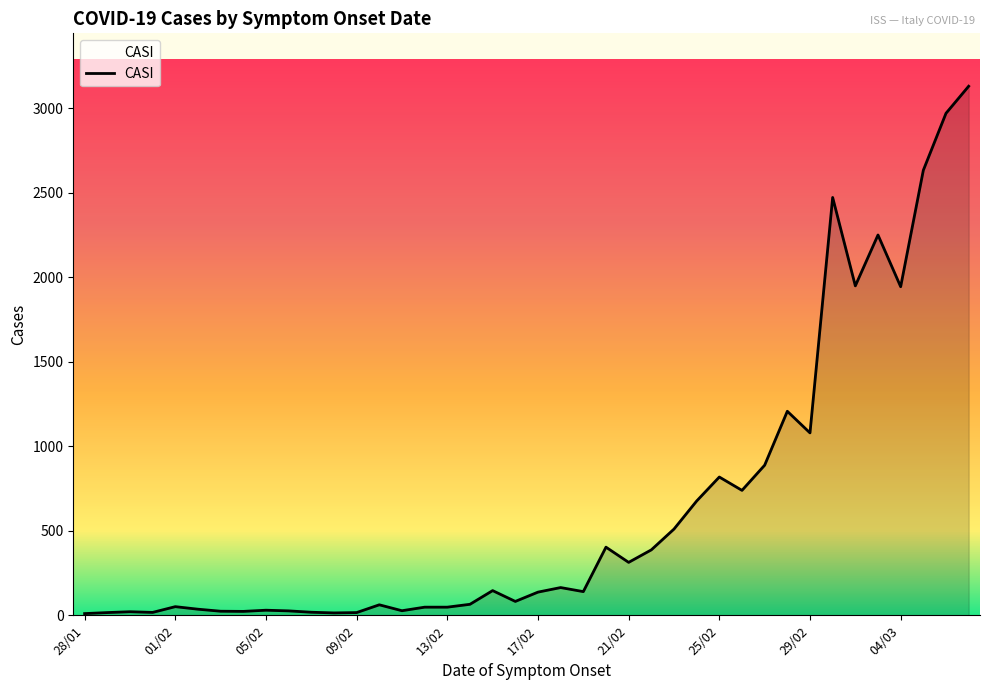

What is the difference between the maximum and minimum values?

3120